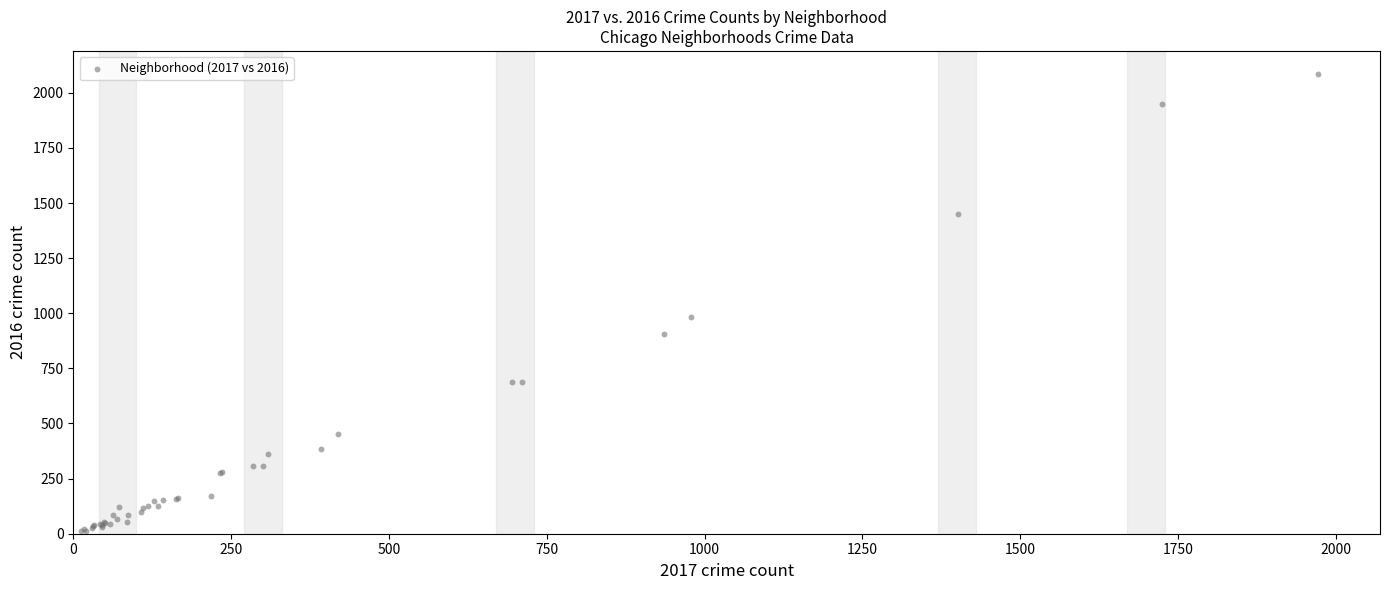

What Y value in the scatter plot is closest to 1048?

983